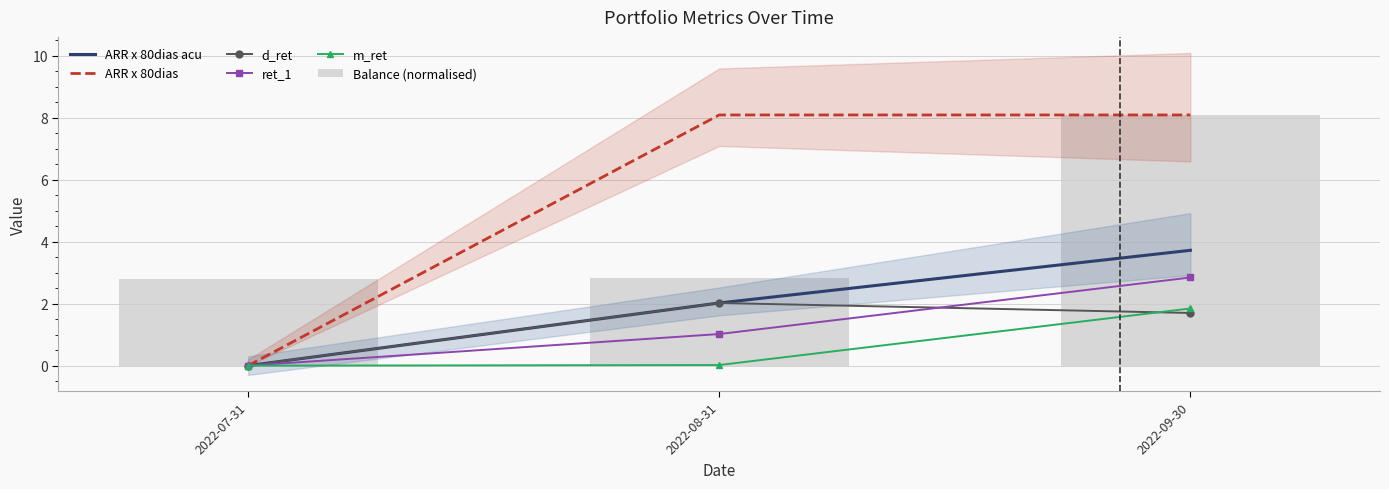

Is it true that d_ret equals 1.7 at 2022-09-30?

True